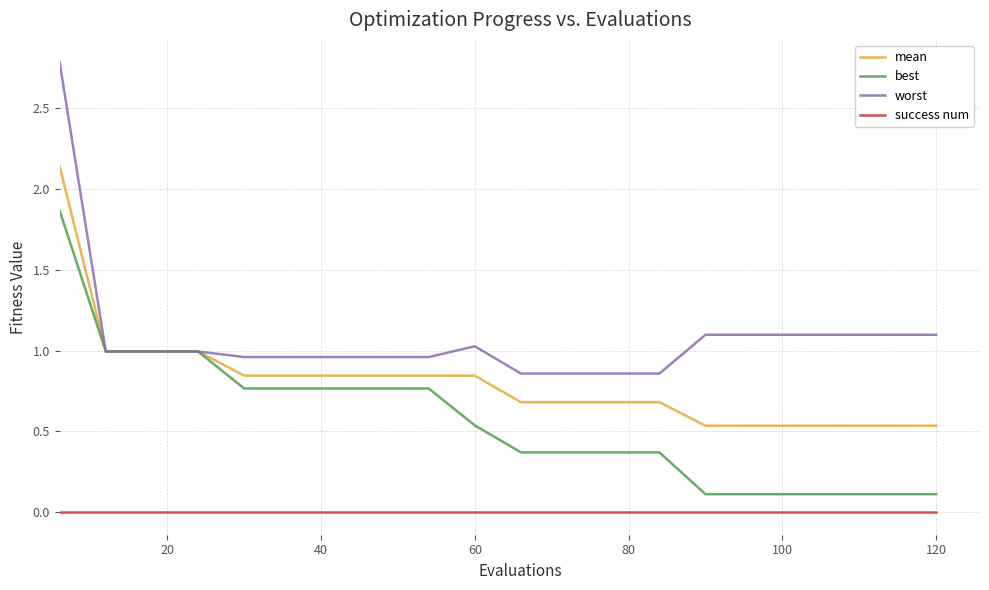

List the series in order of their peak value, highest first.

worst, mean, best, success num